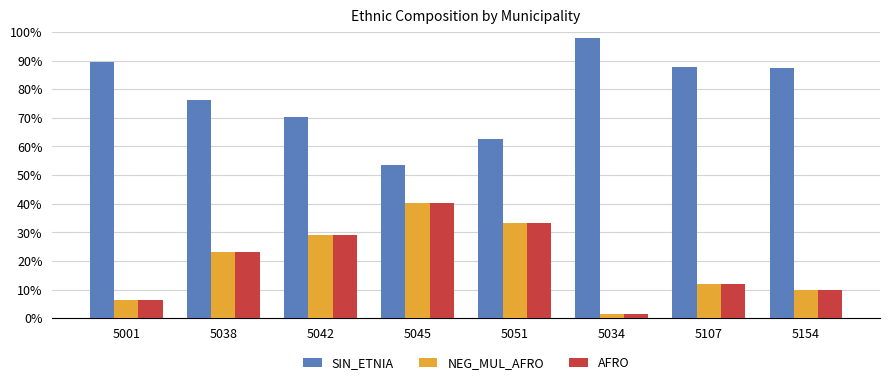

At 5107, list the series in order from largest to smallest.

SIN_ETNIA, NEG_MUL_AFRO, AFRO